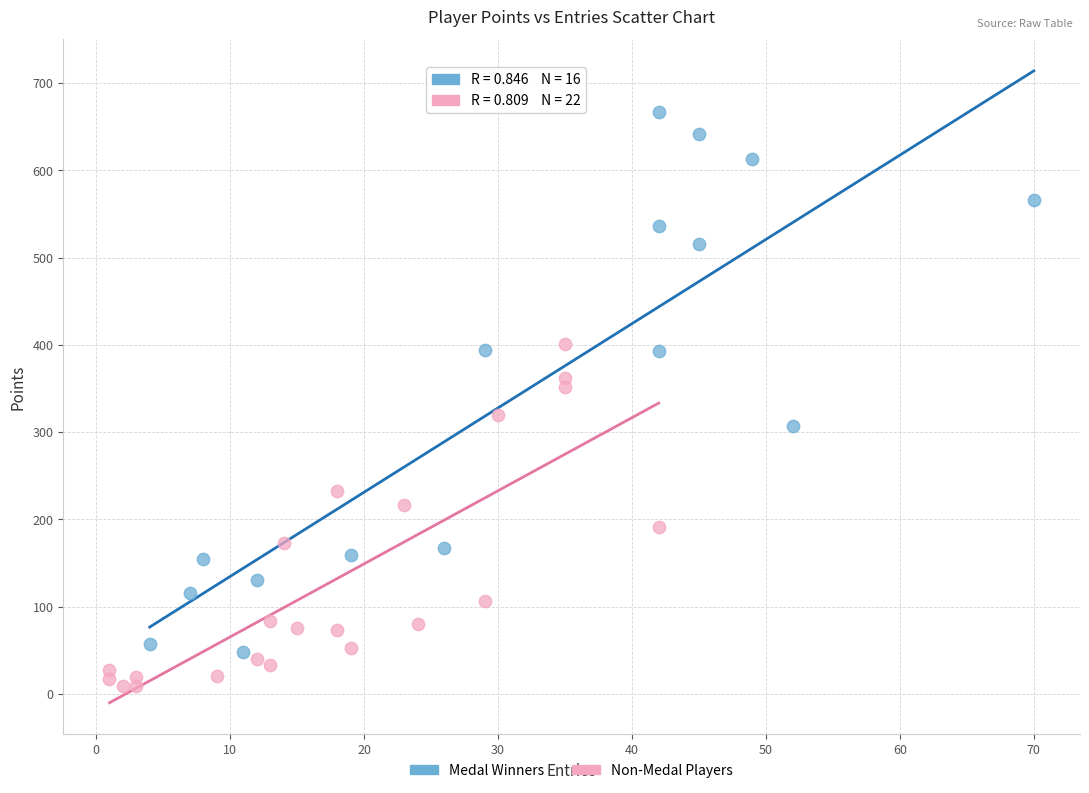

Which series reaches the minimum Y coordinate?

Non-Medal Players